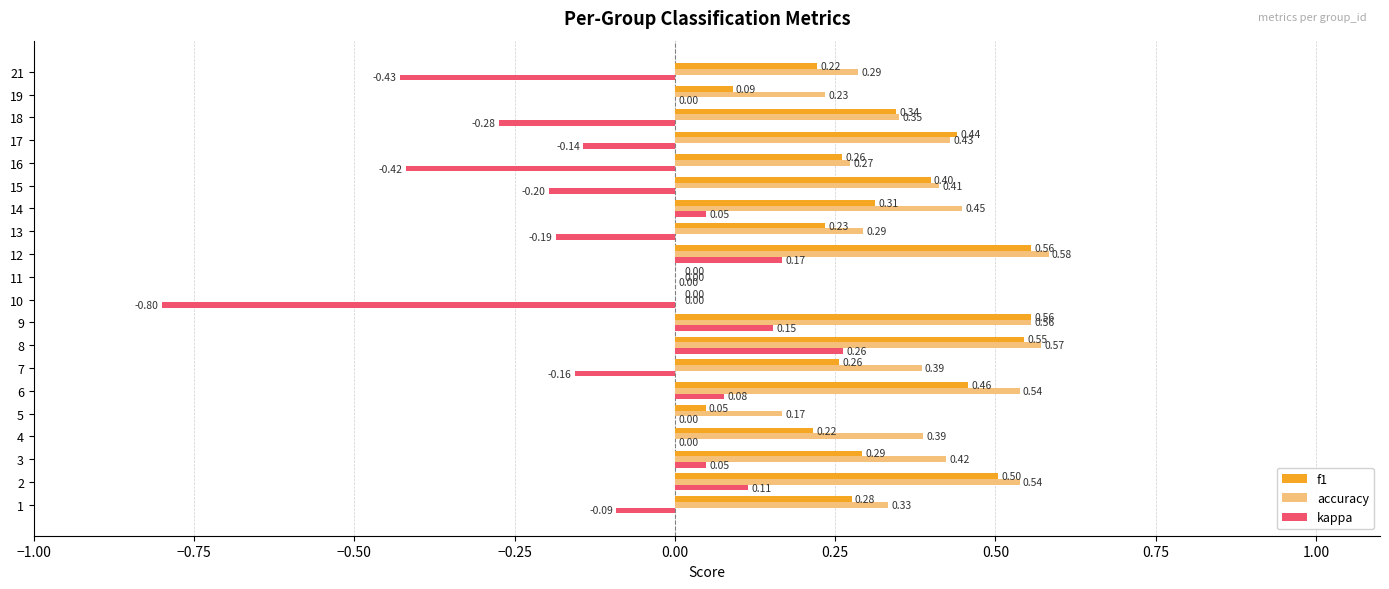

Is the value of accuracy at 10 greater than the value of kappa at 1?

Yes